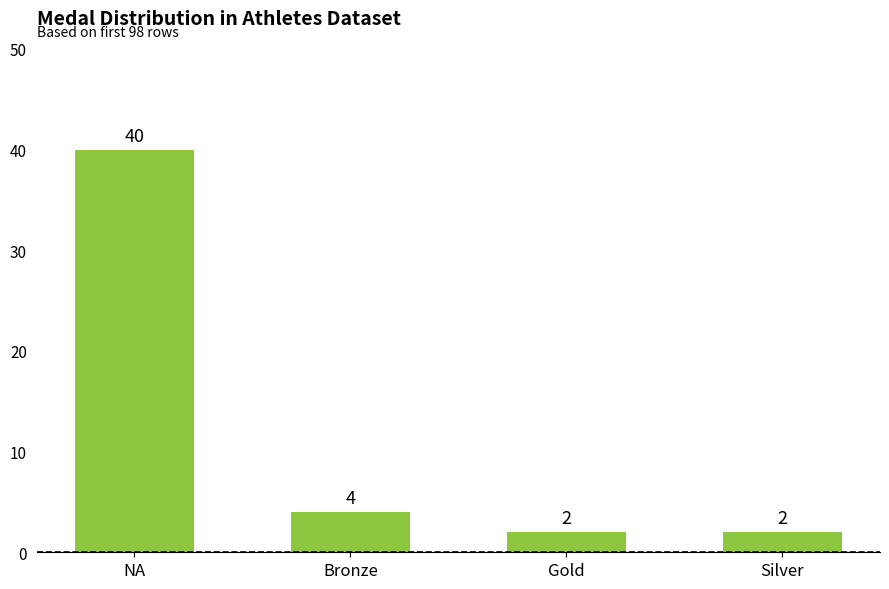

Reading right to left, extract all data points from this chart.

Silver=2	Gold=2	Bronze=4	NA=40